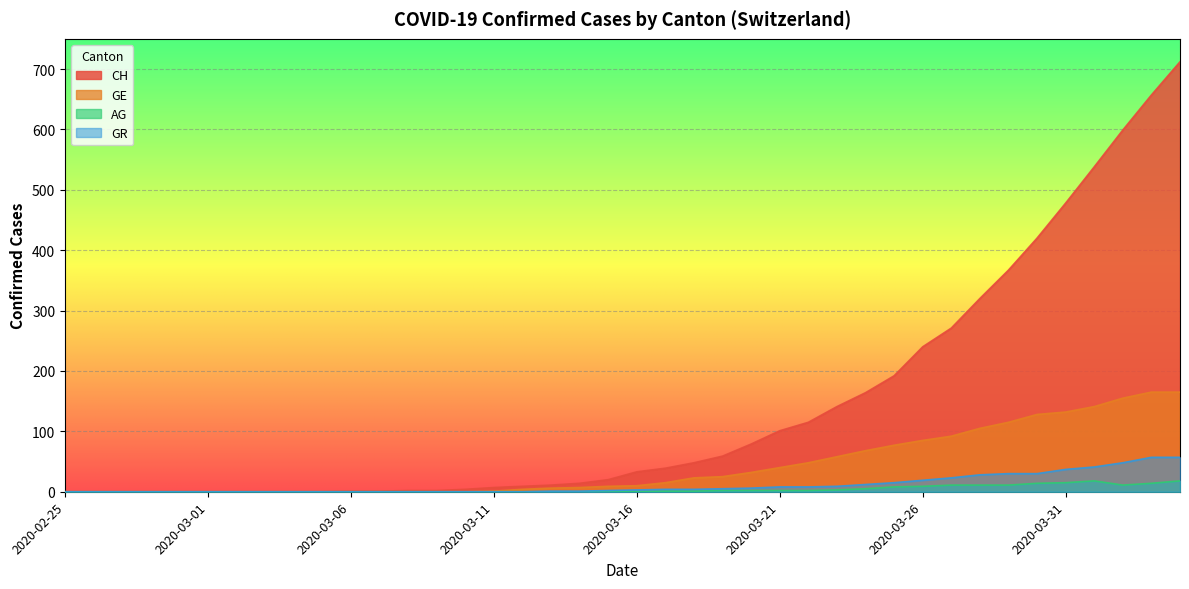

At how many categories does at least one series exceed 483?

4